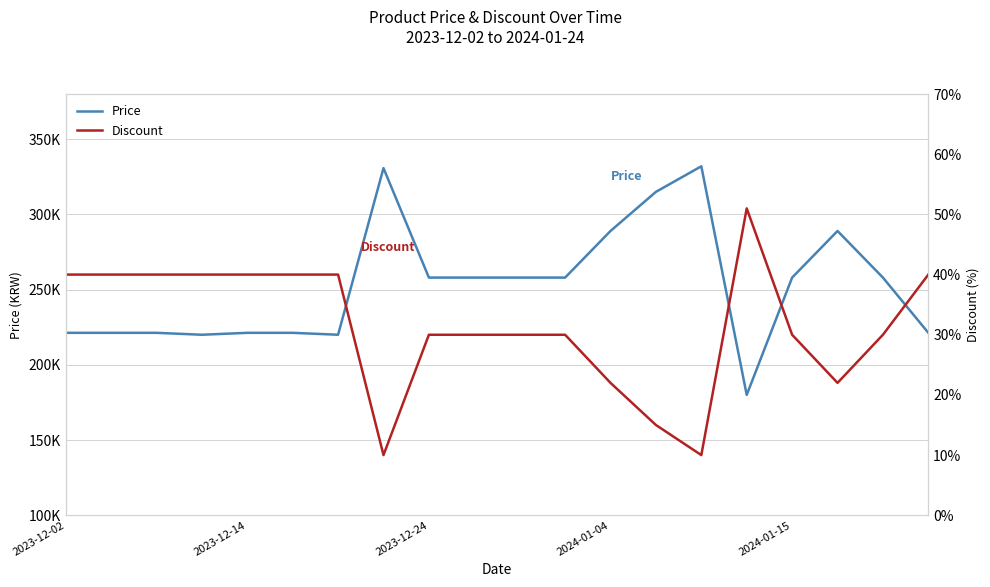

At which category does Price reach its first local peak?

7